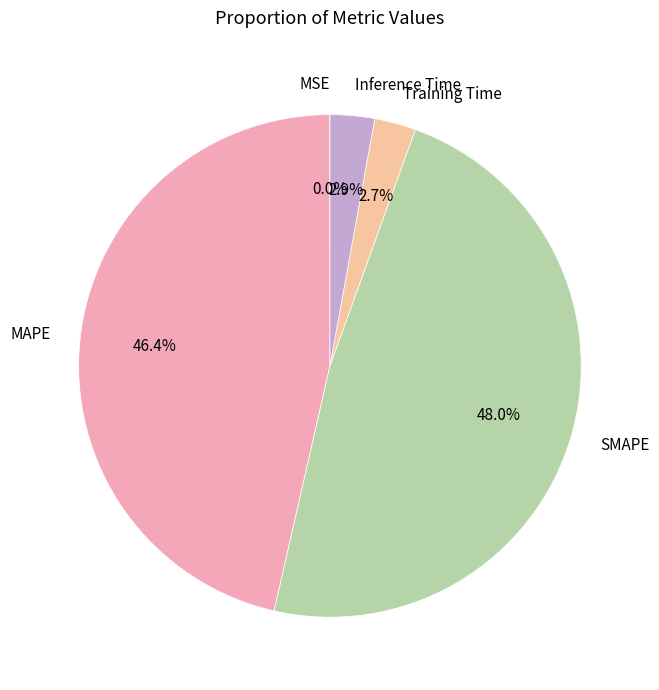

Which slice is the largest?

SMAPE